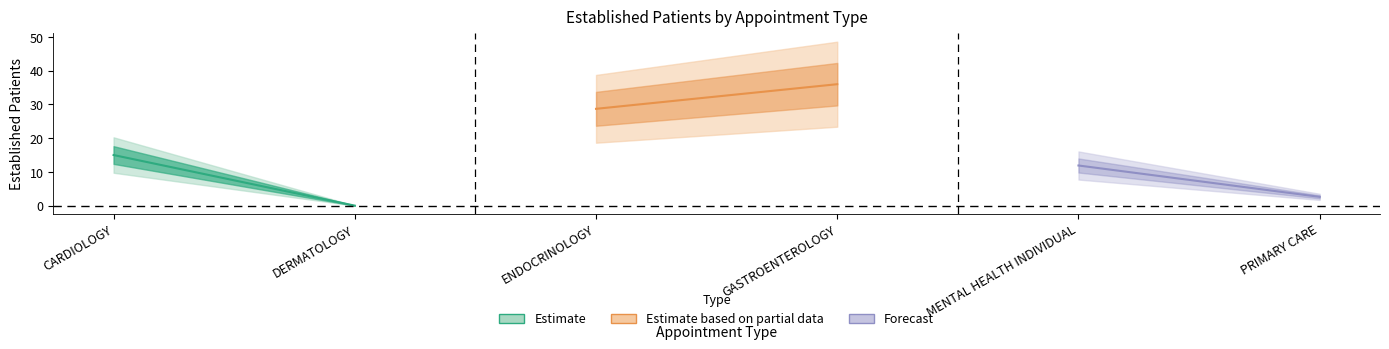

How many points are higher than both their immediate neighbors (excluding endpoints)?

1